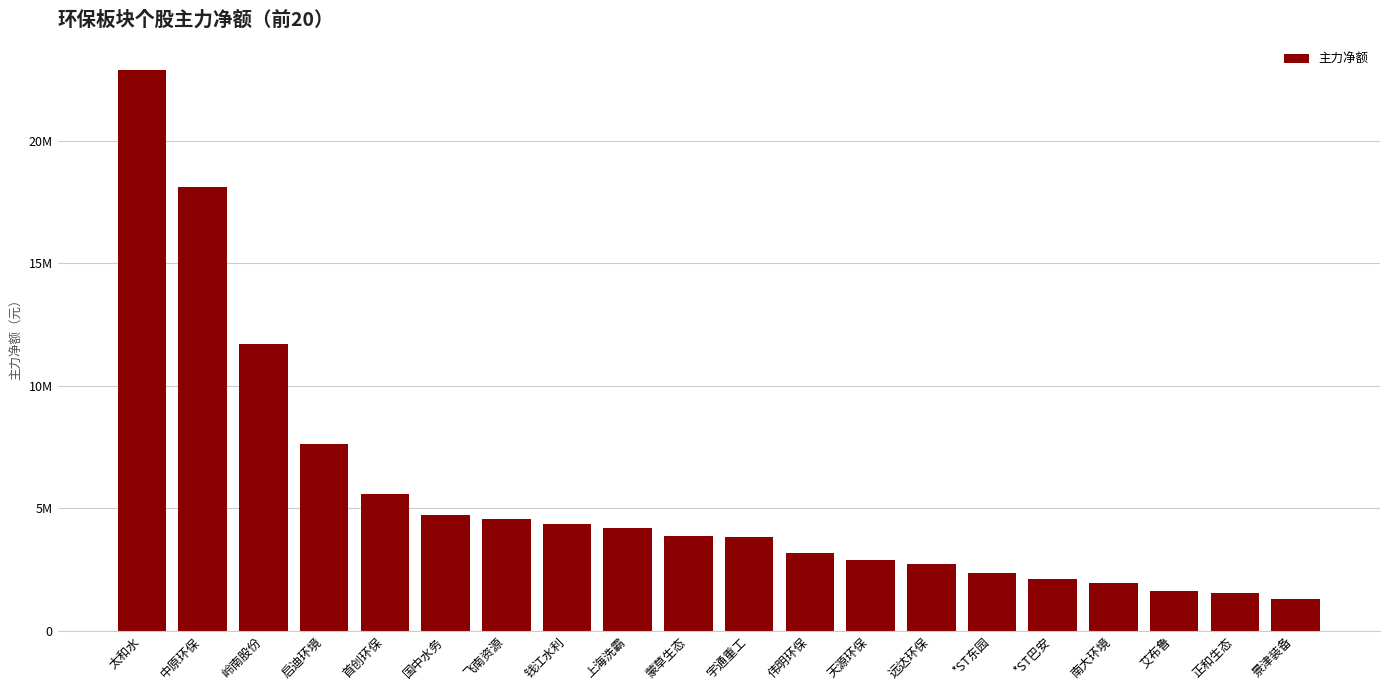

What position from the right is 国中水务?

15